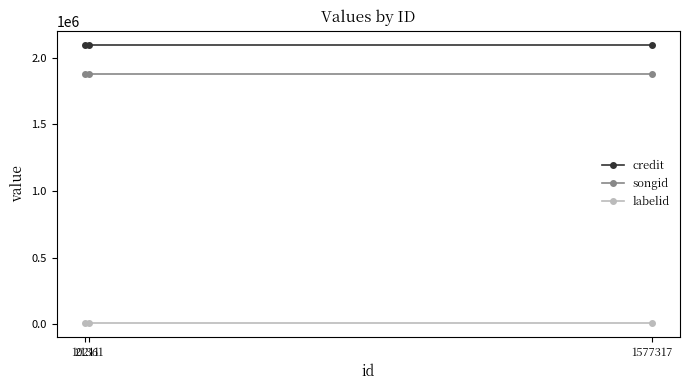

What is the greatest value displayed?

2099881